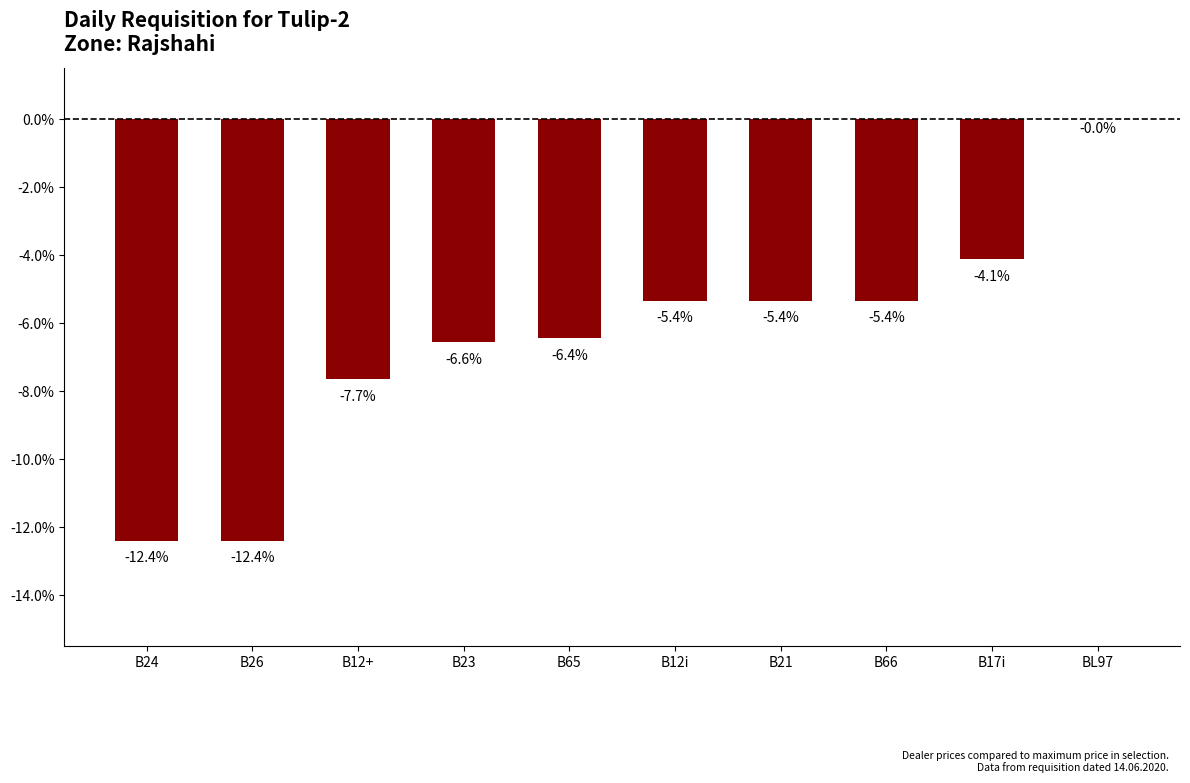

Which label corresponds to the largest value in the chart?

BL97